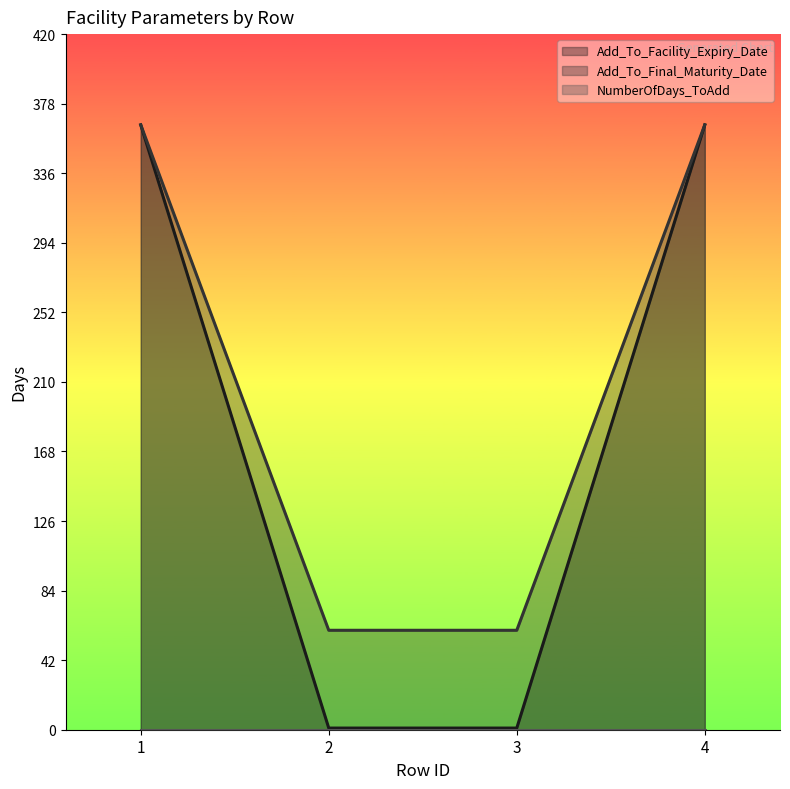

At 1, list the series in order from smallest to largest.

Add_To_Facility_Expiry_Date, Add_To_Final_Maturity_Date